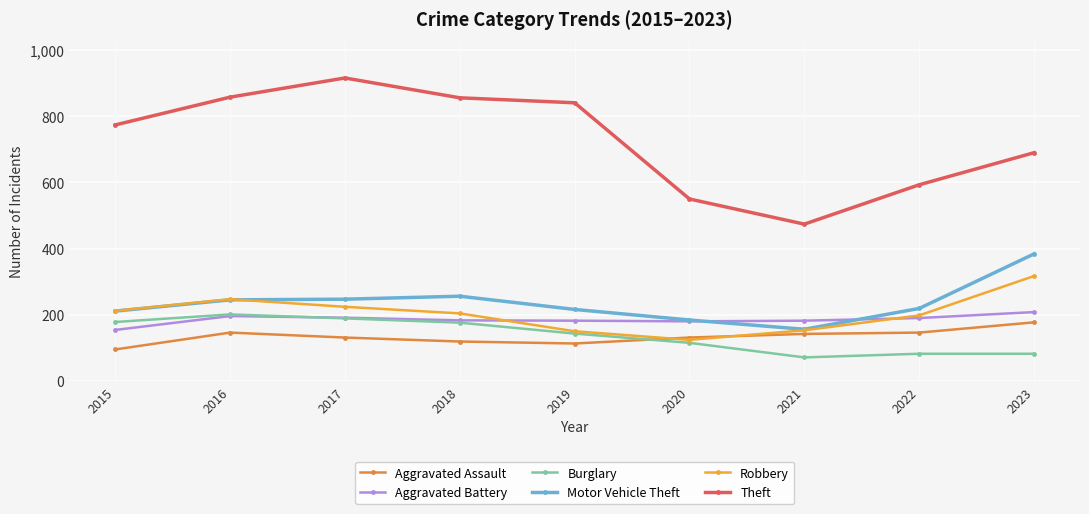

The Robbery series shows 338 at 2022. True or false?

False